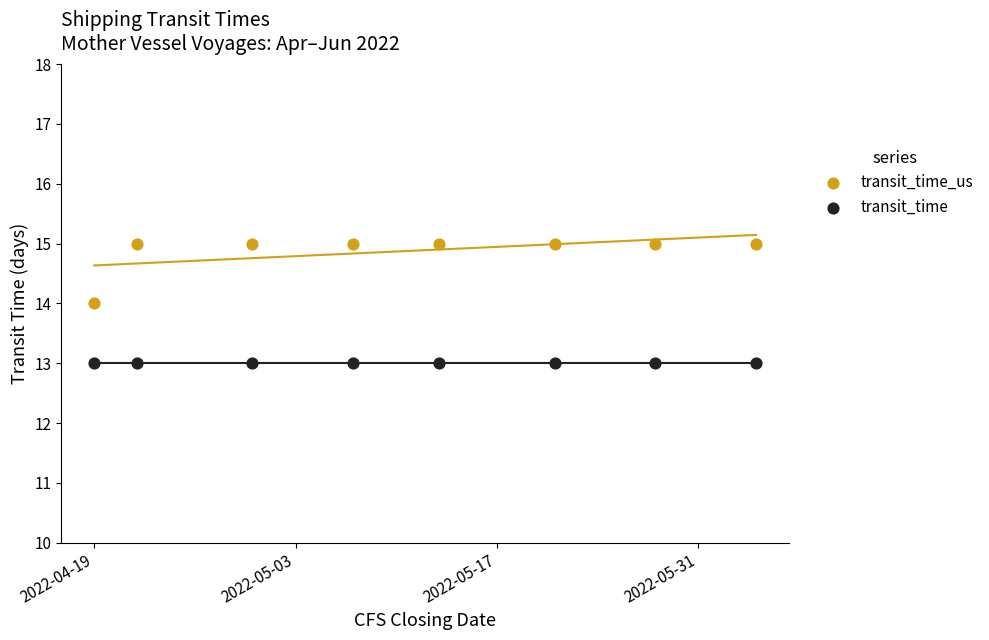

Which series contains the highest Y value?

transit_time_us